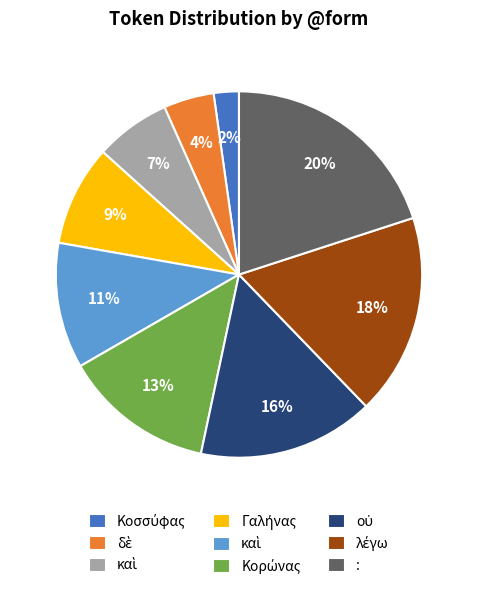

Does any single category account for the majority?

No